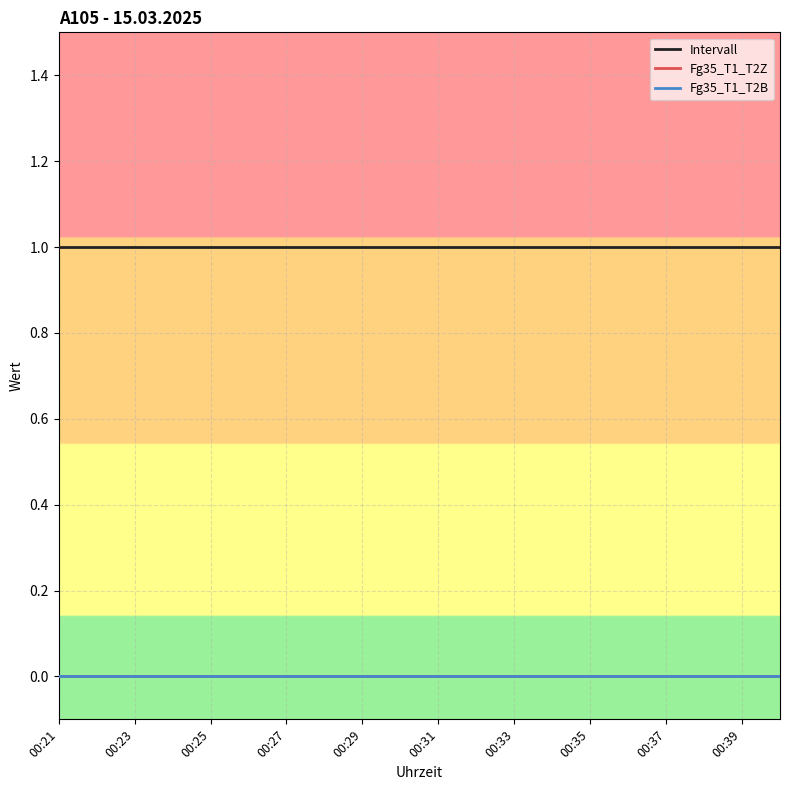

How many lines are shown in the chart?

3